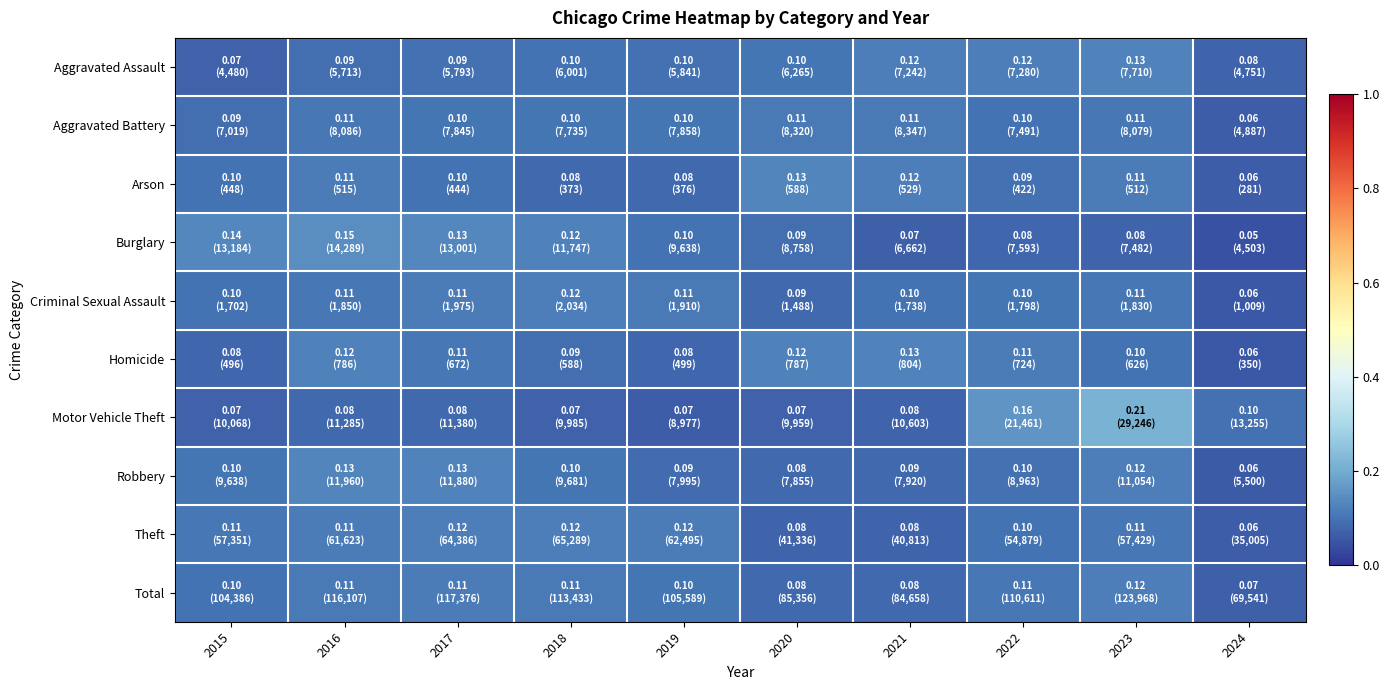

Rank the series at 2021 from lowest to highest value.

Burglary, Theft, Motor Vehicle Theft, Total, Robbery, Criminal Sexual Assault, Aggravated Battery, Arson, Aggravated Assault, Homicide